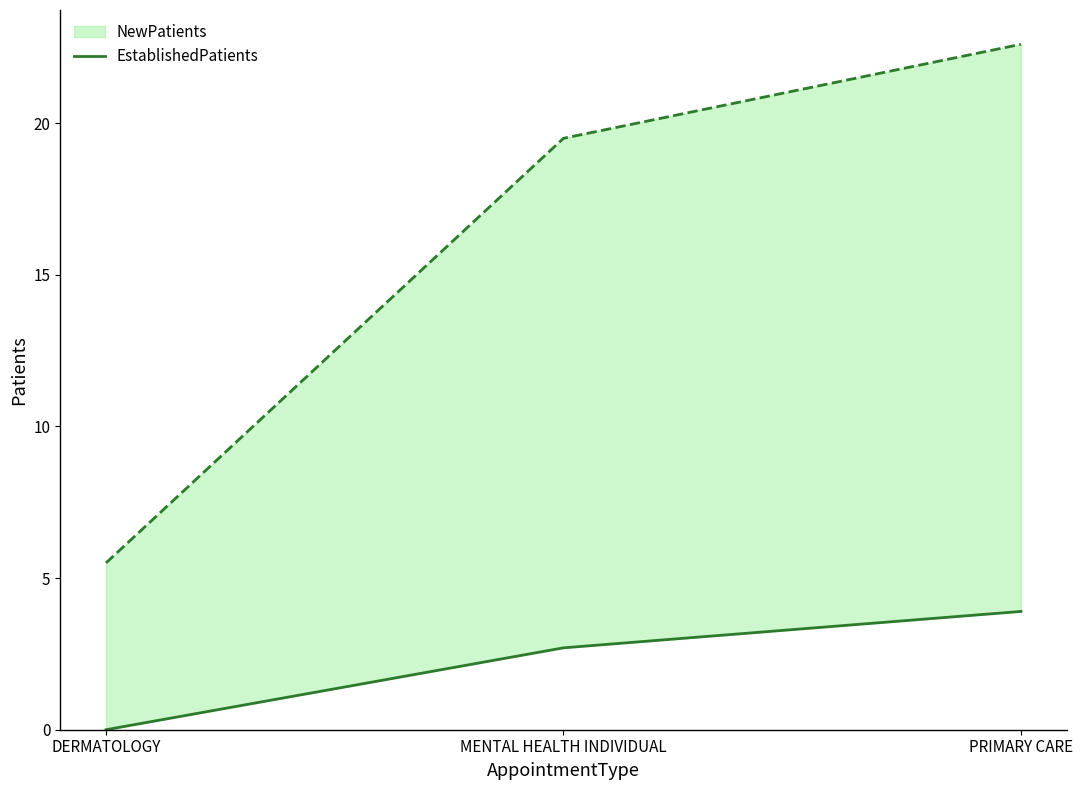

How many lines are shown in the chart?

1